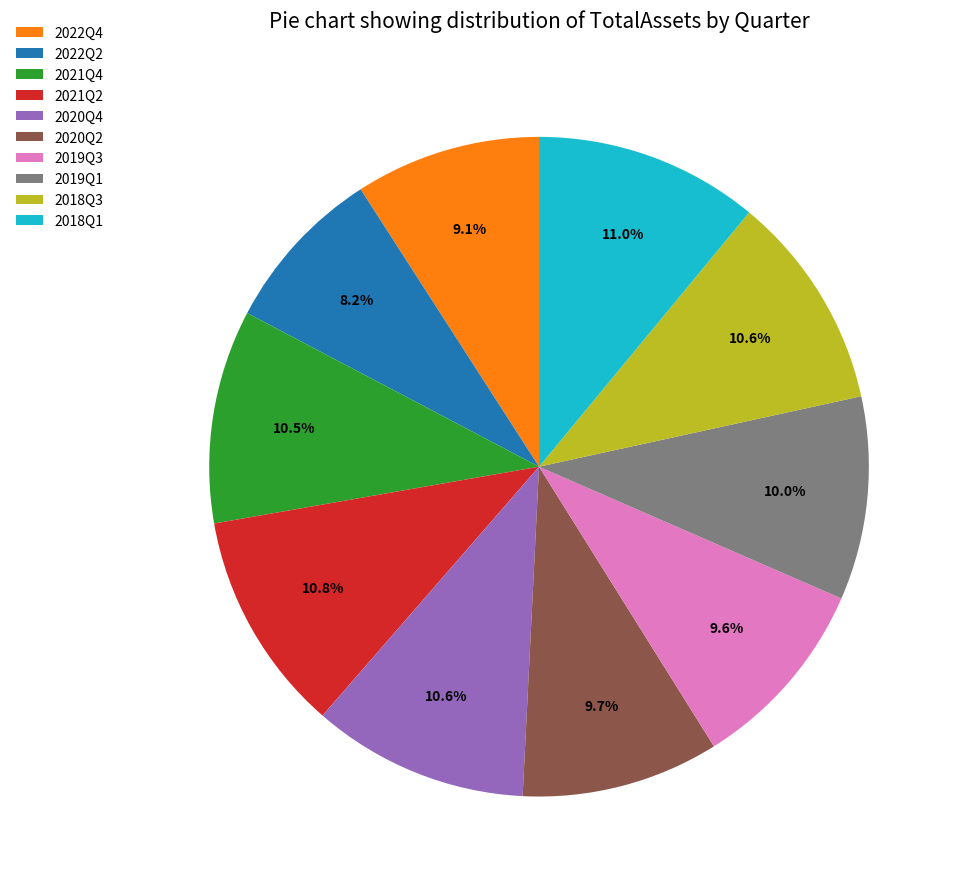

Is there any slice that represents more than half of the pie?

No